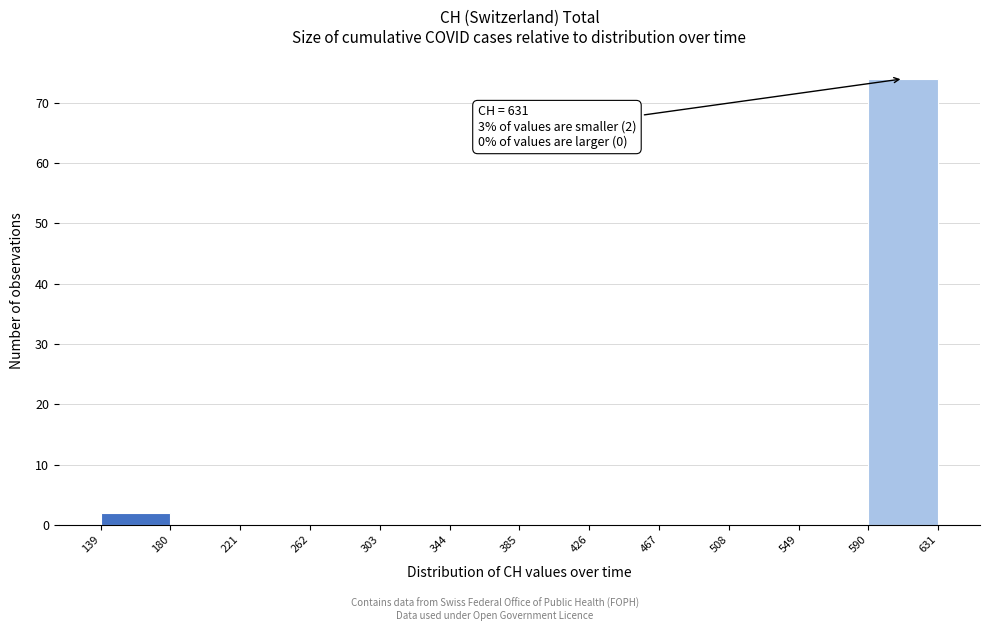

Over which range of the x-axis is the bar tallest?

590 to 631